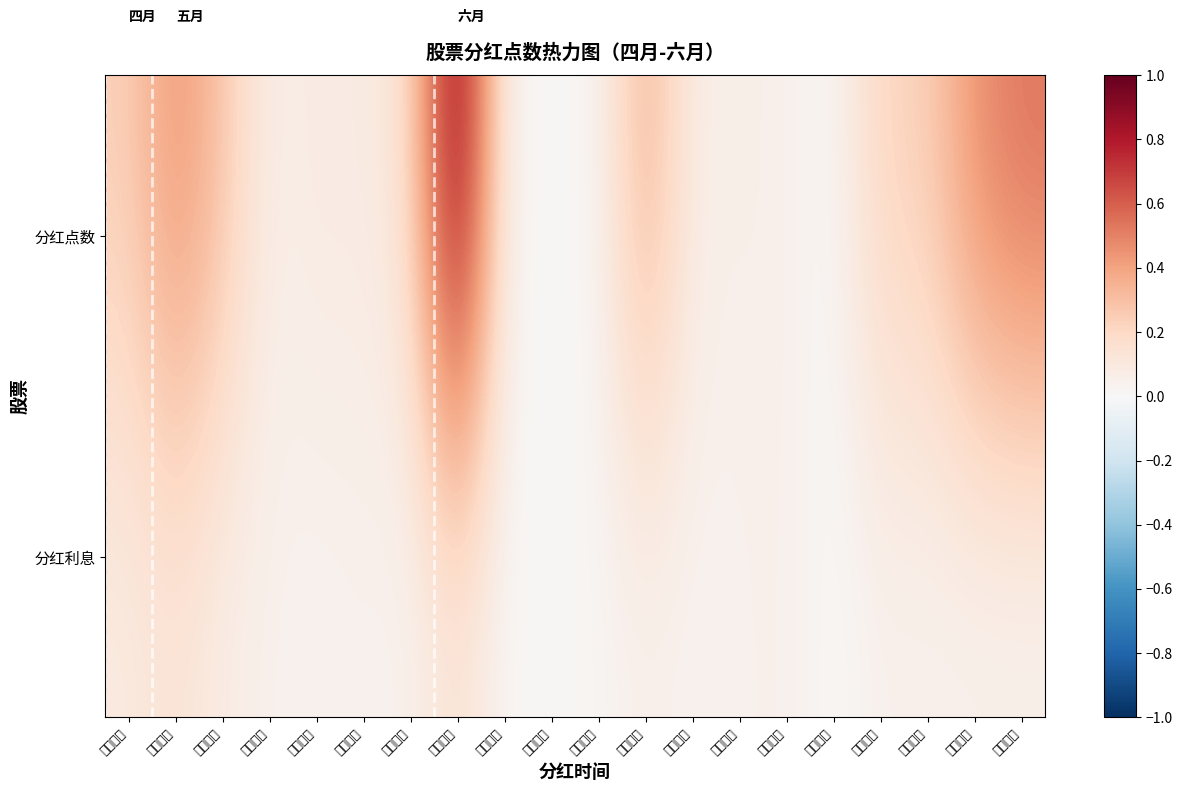

Which has a higher value, 兴业银行 or 东方证券?

兴业银行